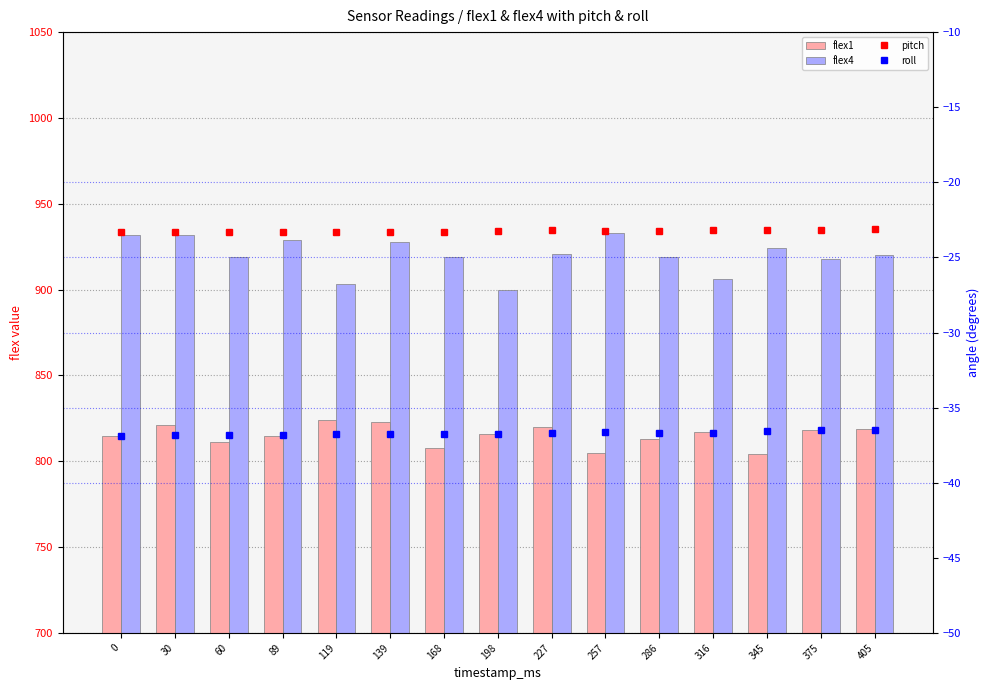

The flex4 series shows 932.0 at 0. True or false?

True